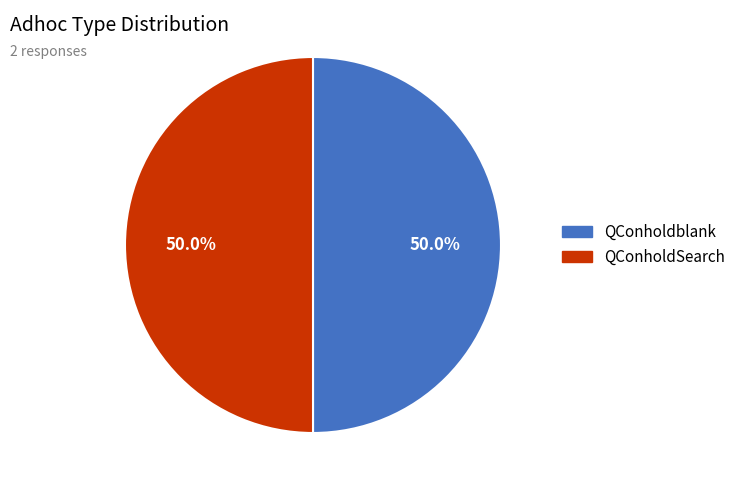

Combined, what portion of the pie is QConholdSearch and QConholdblank?

100.0%